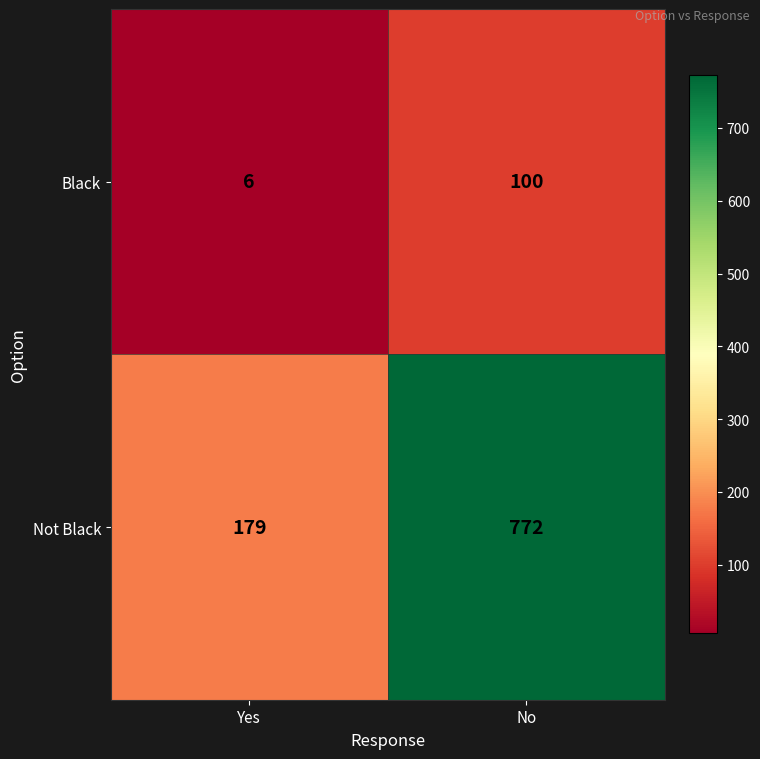

At which label is Black closest to 53?

Yes